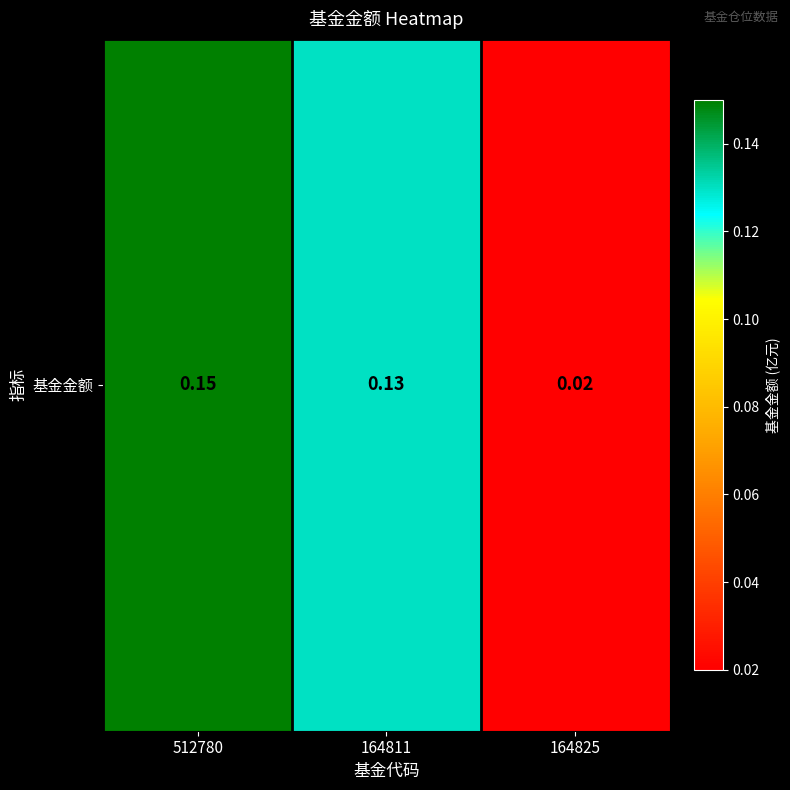

What is the difference between the maximum and minimum values?

0.1